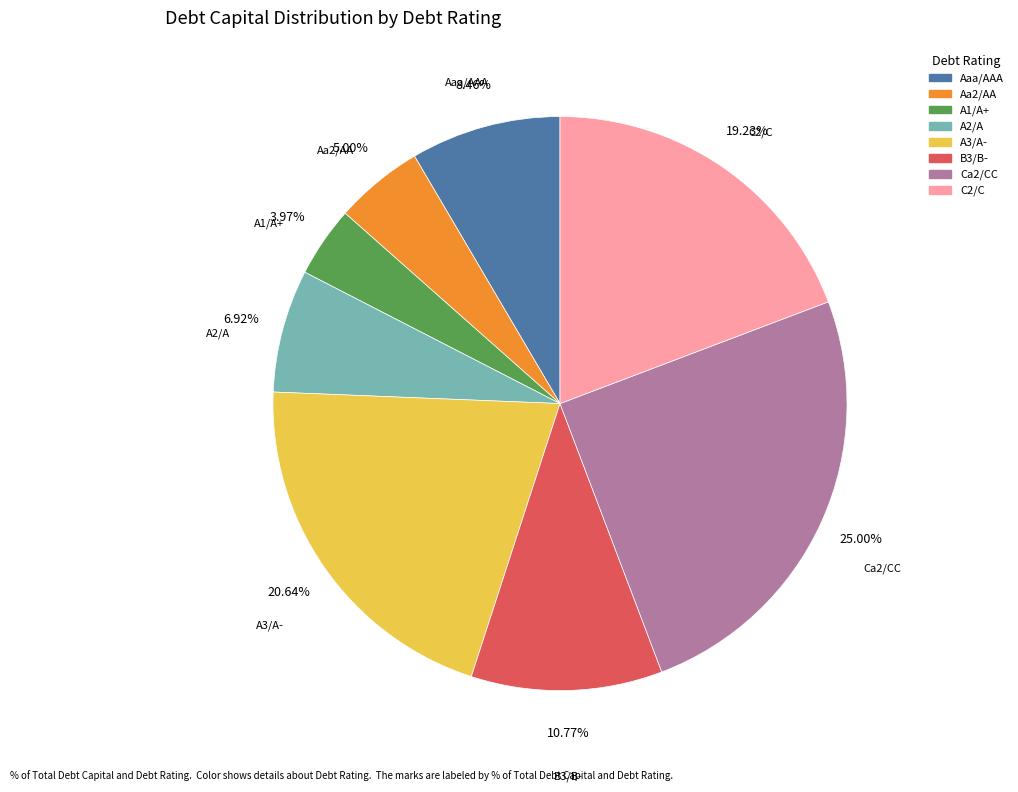

To the nearest percent, what is the average slice percentage?

12%